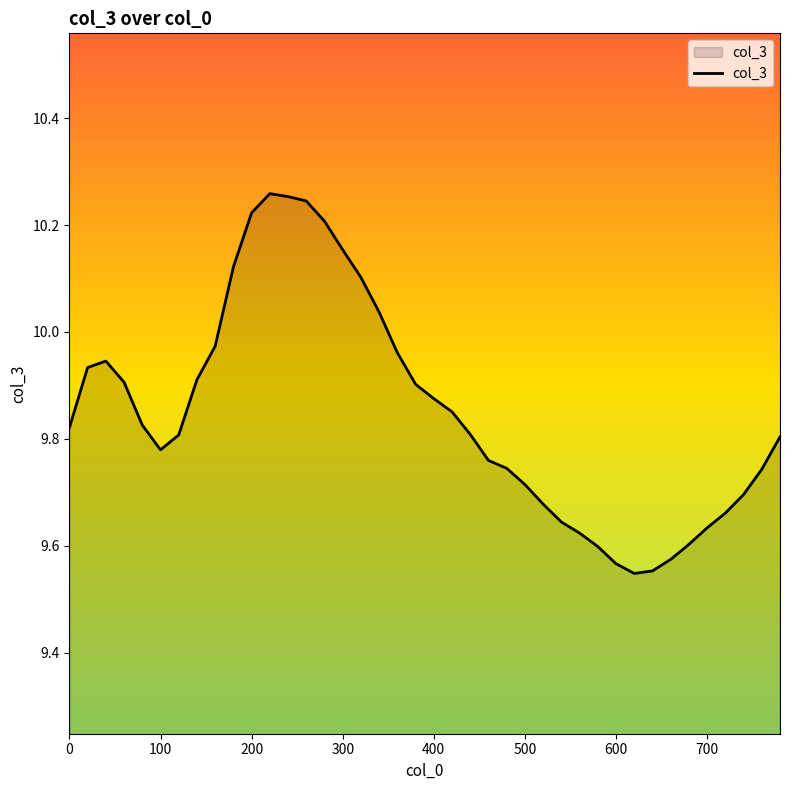

What is the difference between the maximum and minimum values?

0.7